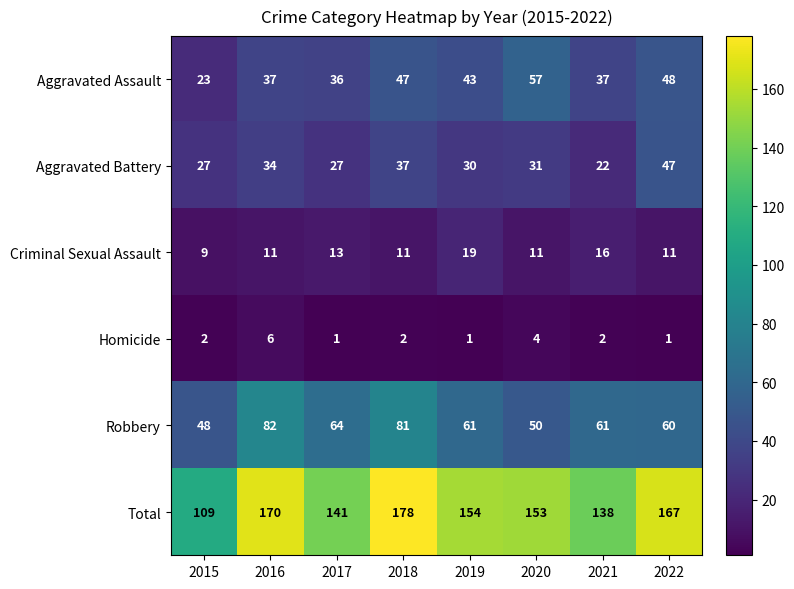

Which series has the largest range (max minus min)?

Total